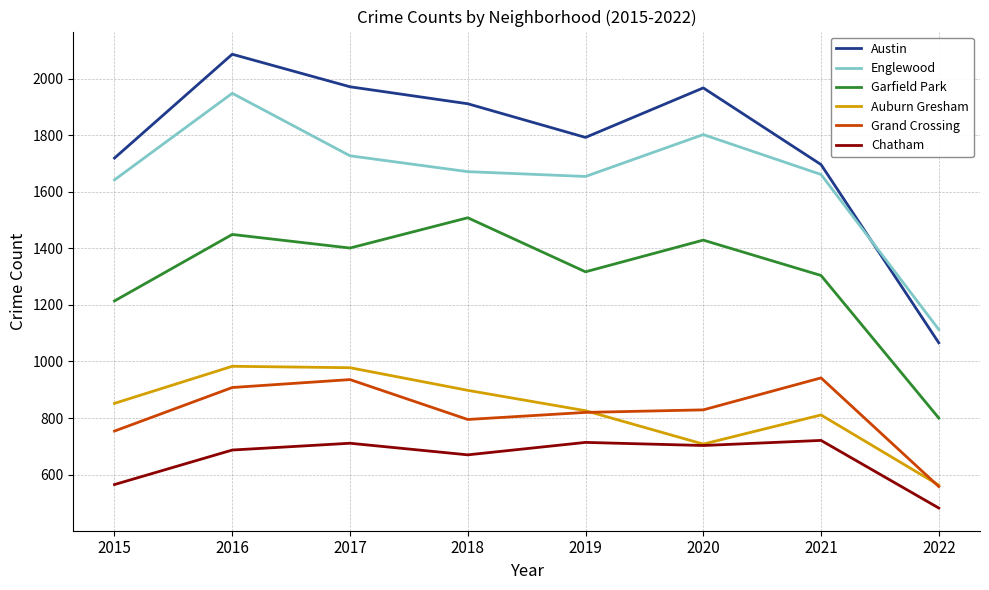

How many lines are shown in the chart?

6